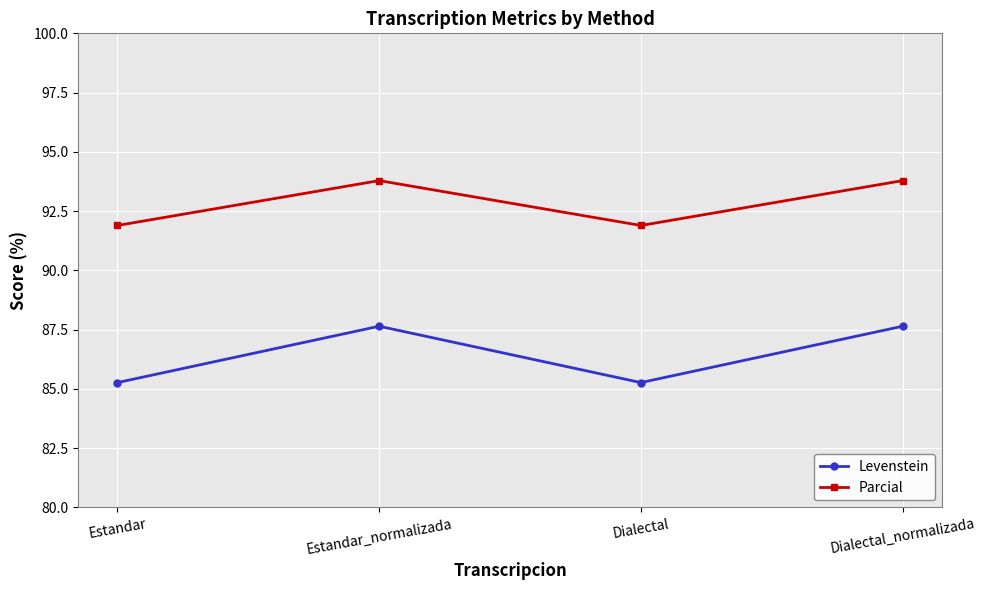

Reading left to right, transcribe all the data shown in this chart.

Levenstein: Estandar=85.3	Estandar_normalizada=87.6	Dialectal=85.3	Dialectal_normalizada=87.6
Parcial: Estandar=91.9	Estandar_normalizada=93.8	Dialectal=91.9	Dialectal_normalizada=93.8